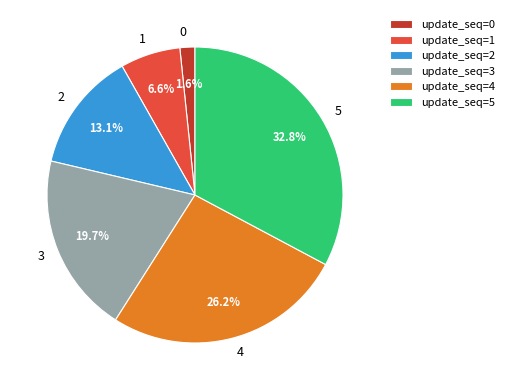

Is there a majority slice in this chart?

No